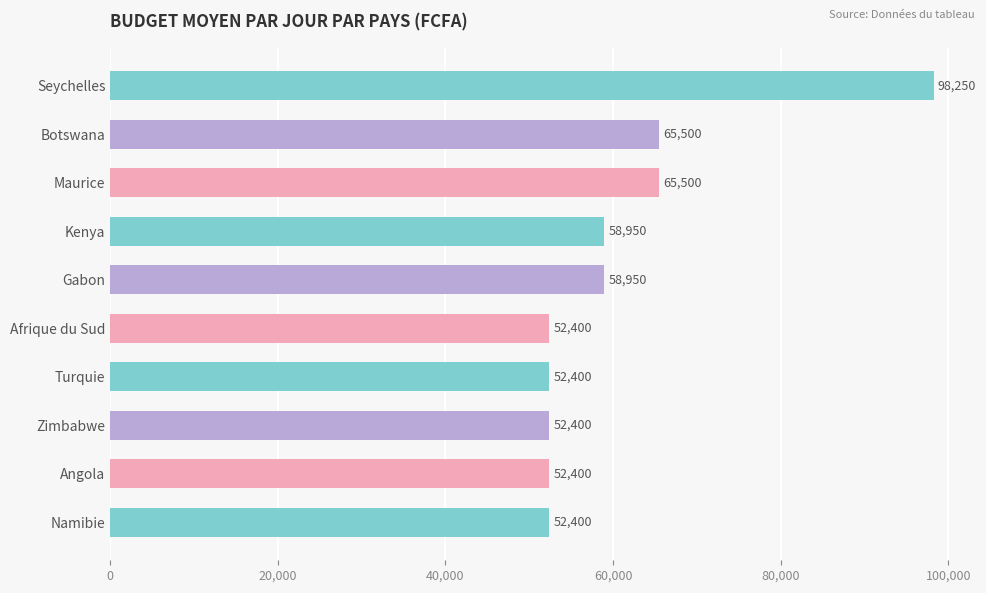

What is the ratio of the value at Seychelles to the value at Angola?

1.9